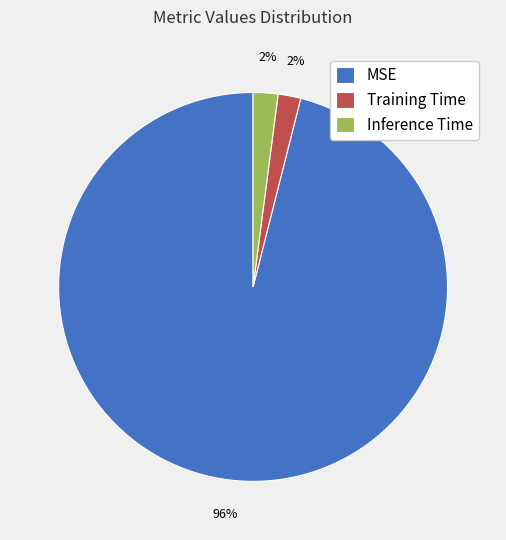

Which has a higher value, Inference Time or MSE?

MSE